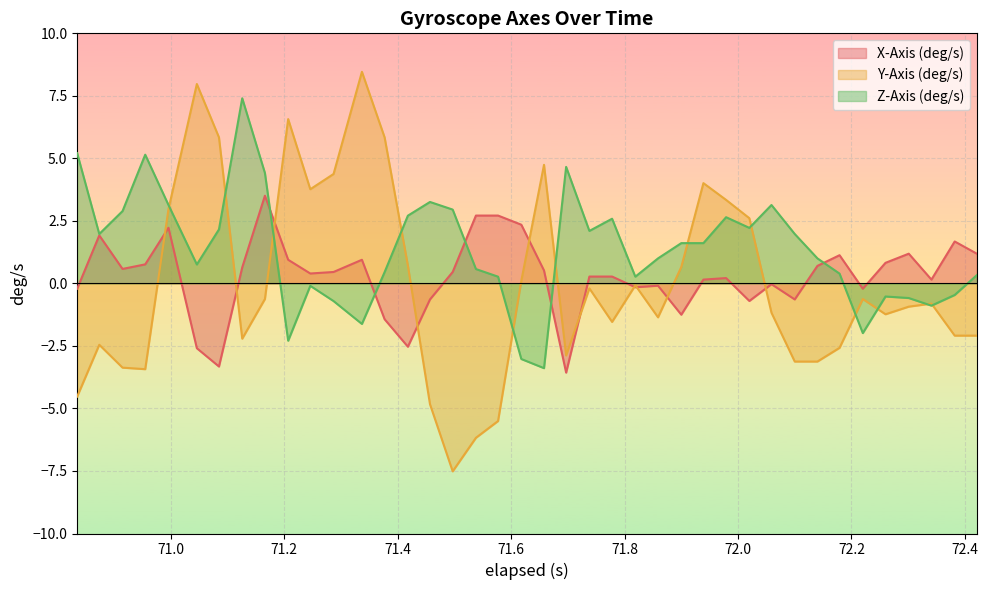

What is the value of the Y-Axis (deg/s) point at the 23rd from the left?

-0.2